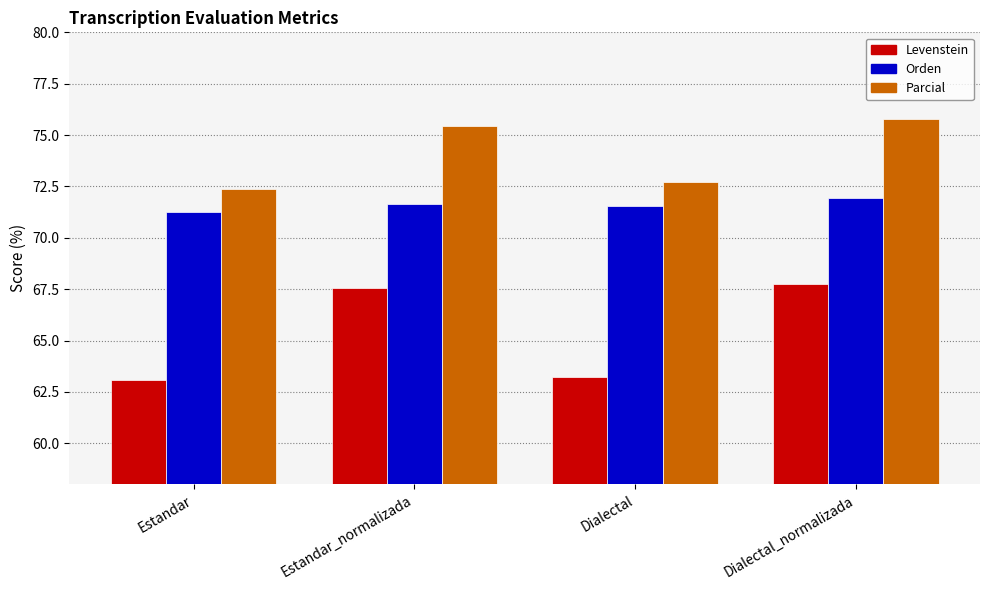

List the series in order of their overall mean, lowest first.

Levenstein, Orden, Parcial